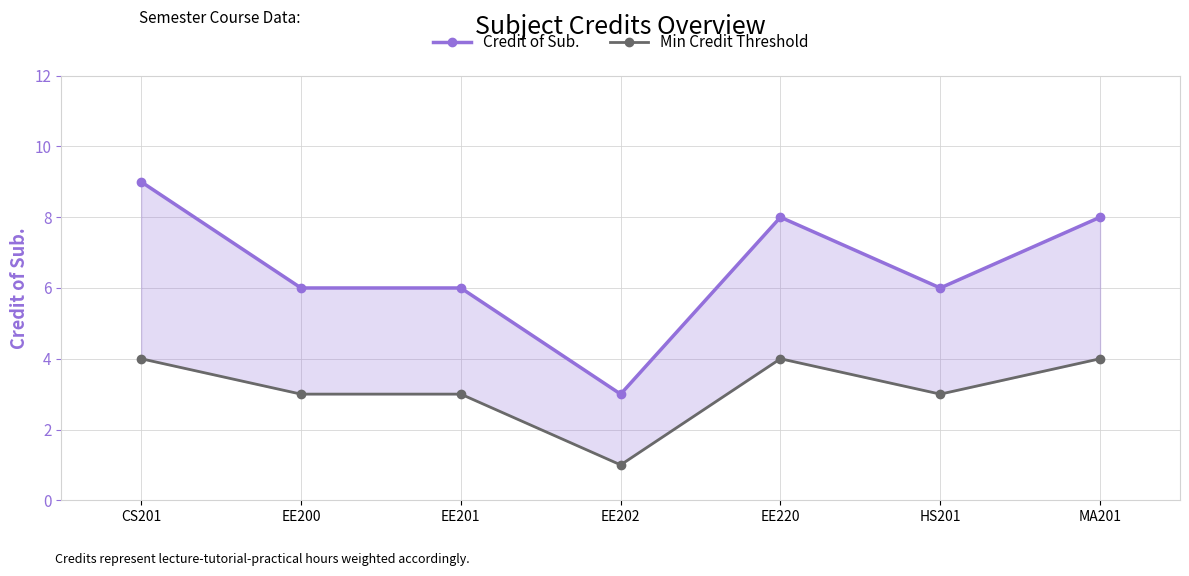

How many data points in Min Credit Threshold are above 3?

3